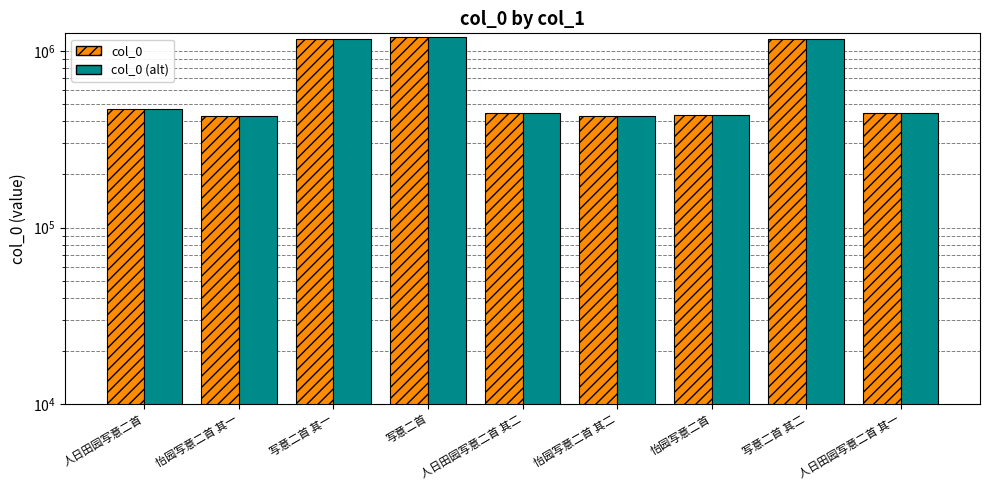

What is the label of the 2nd bar from the right?

写意二首 其二